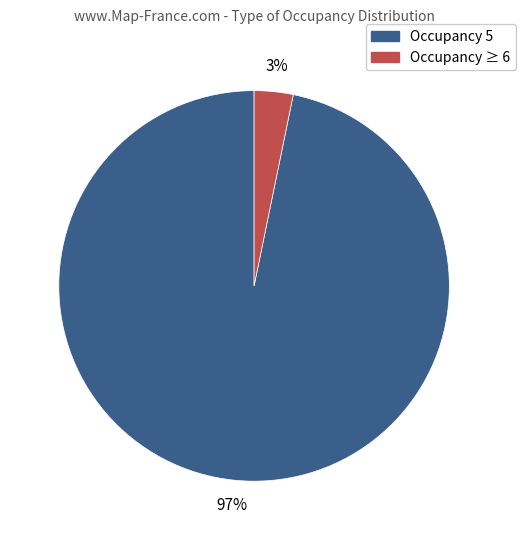

Does any single category account for the majority?

Yes